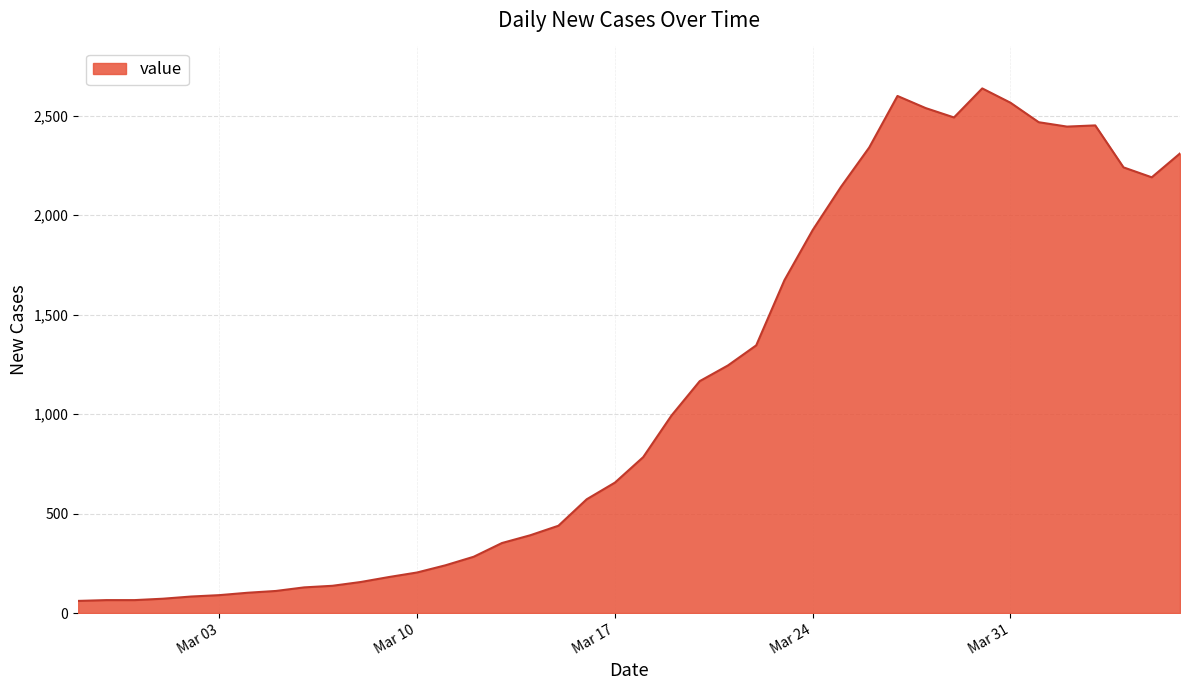

What is the difference between the maximum and minimum values?

2577